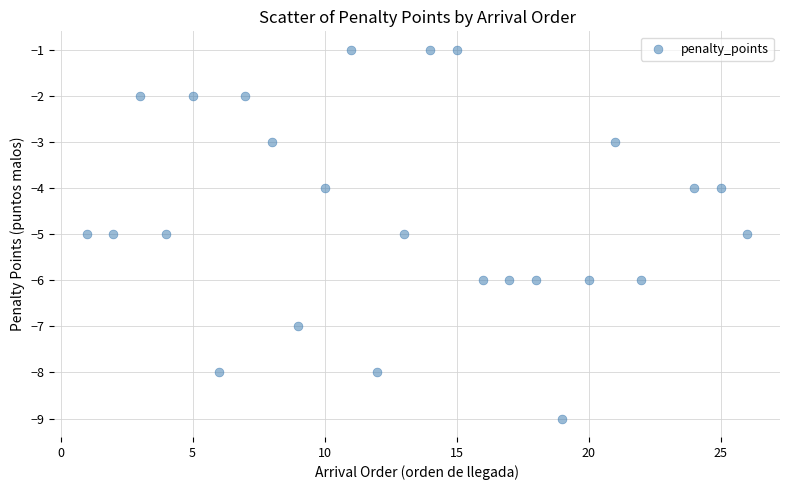

What is the range of Y values (max minus min)?

8